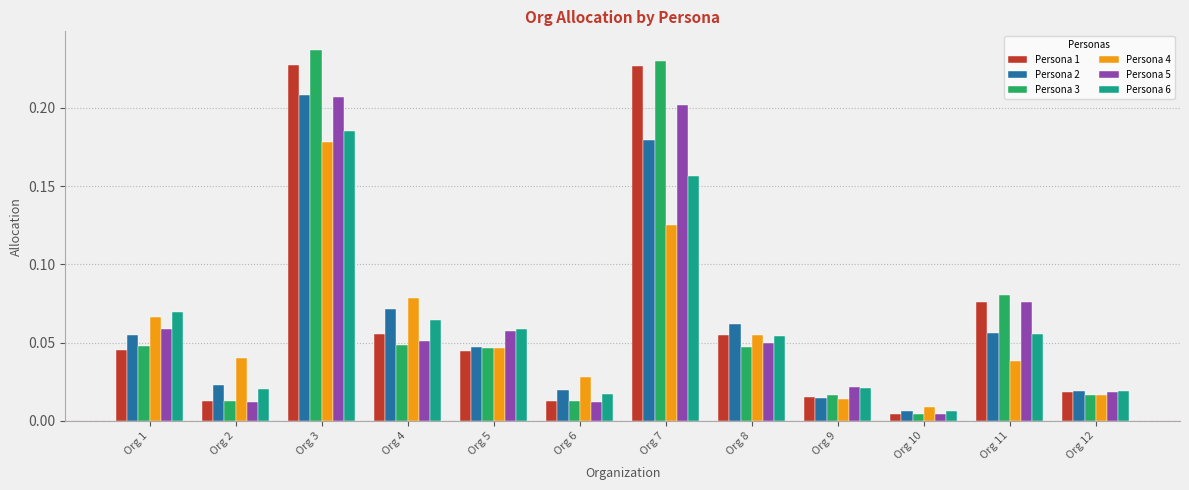

At which label is Persona 5 closest to 0?

Org 10